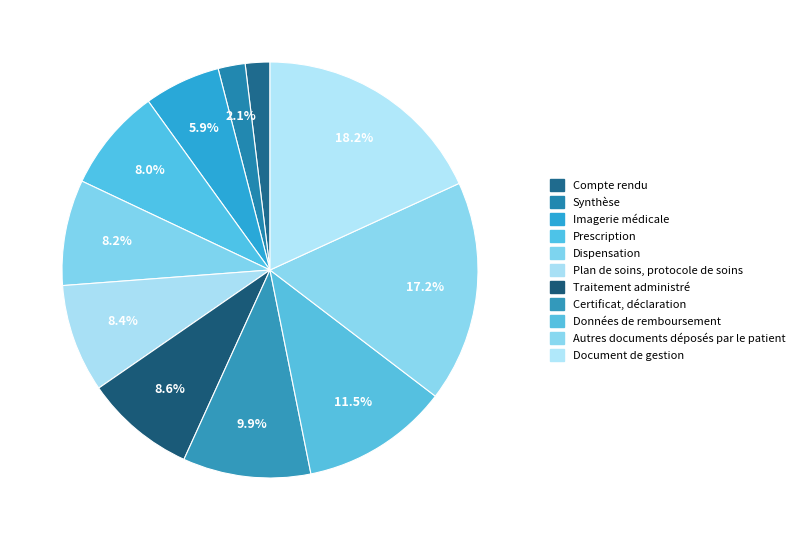

To the nearest percent, what percentage of the pie is Certificat, déclaration?

10%